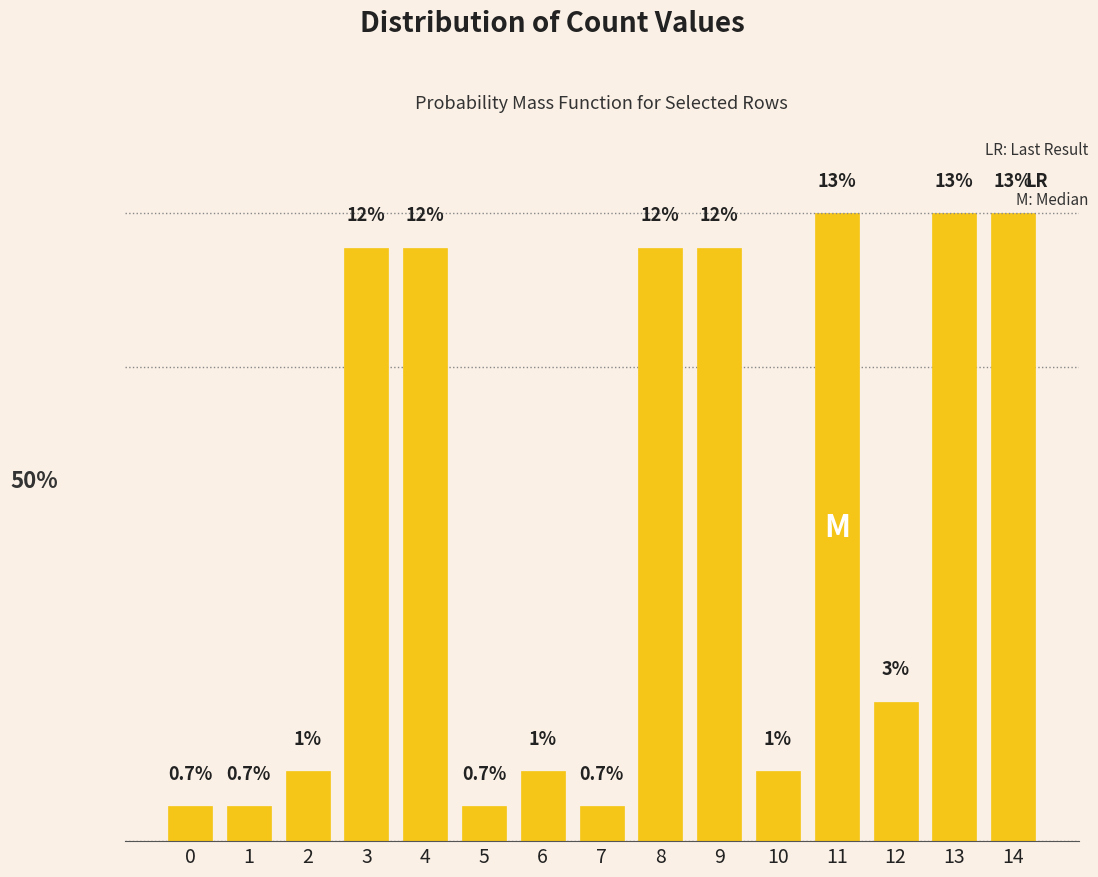

At which label is the value closest to 6?

12